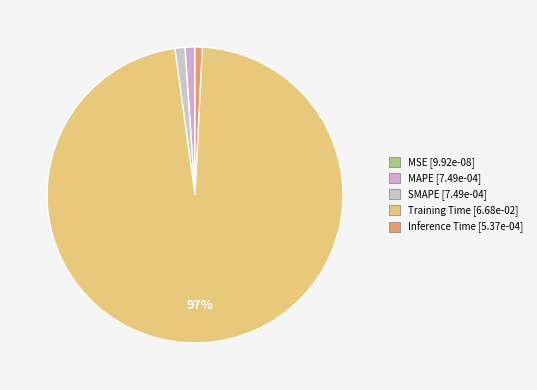

Which slice is the largest?

Training Time